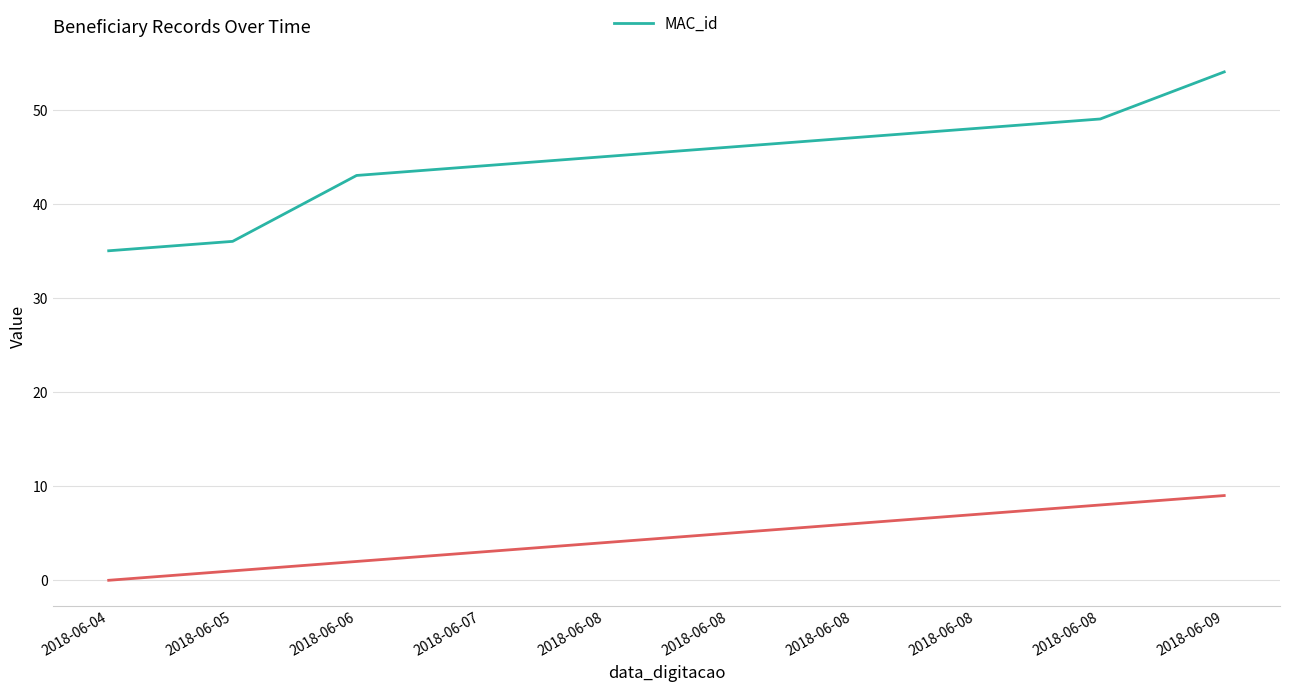

What is the value of the 10th point from the left?

54